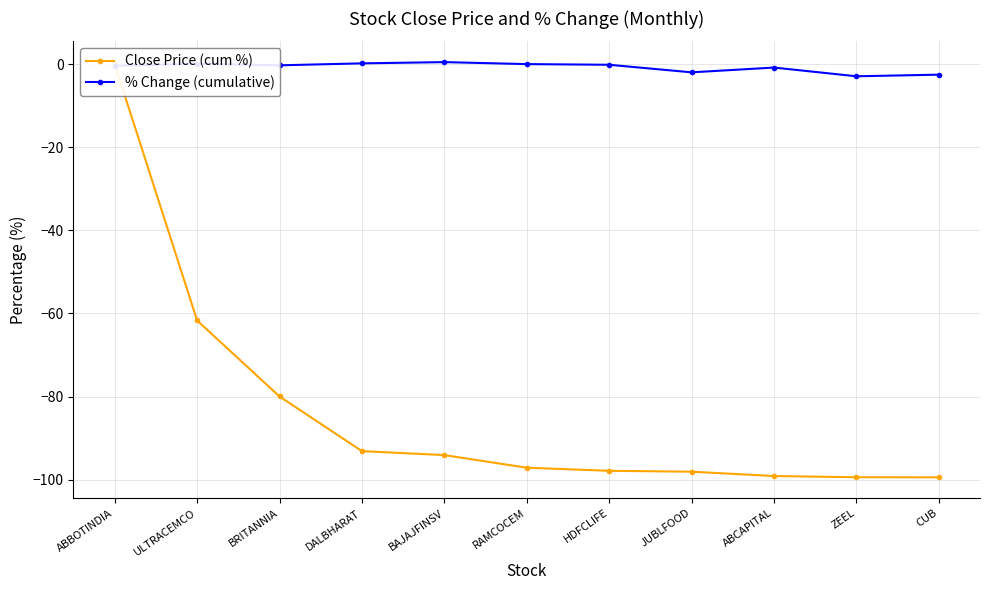

What is the difference between the % Change (cumulative) values at DALBHARAT and CUB?

2.7